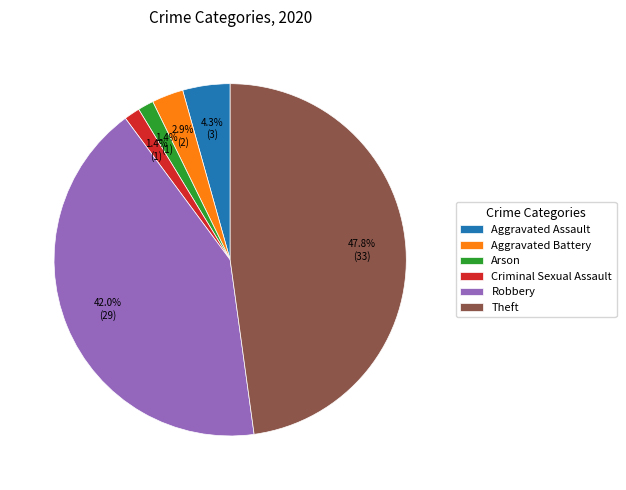

Is there any slice that represents more than half of the pie?

No